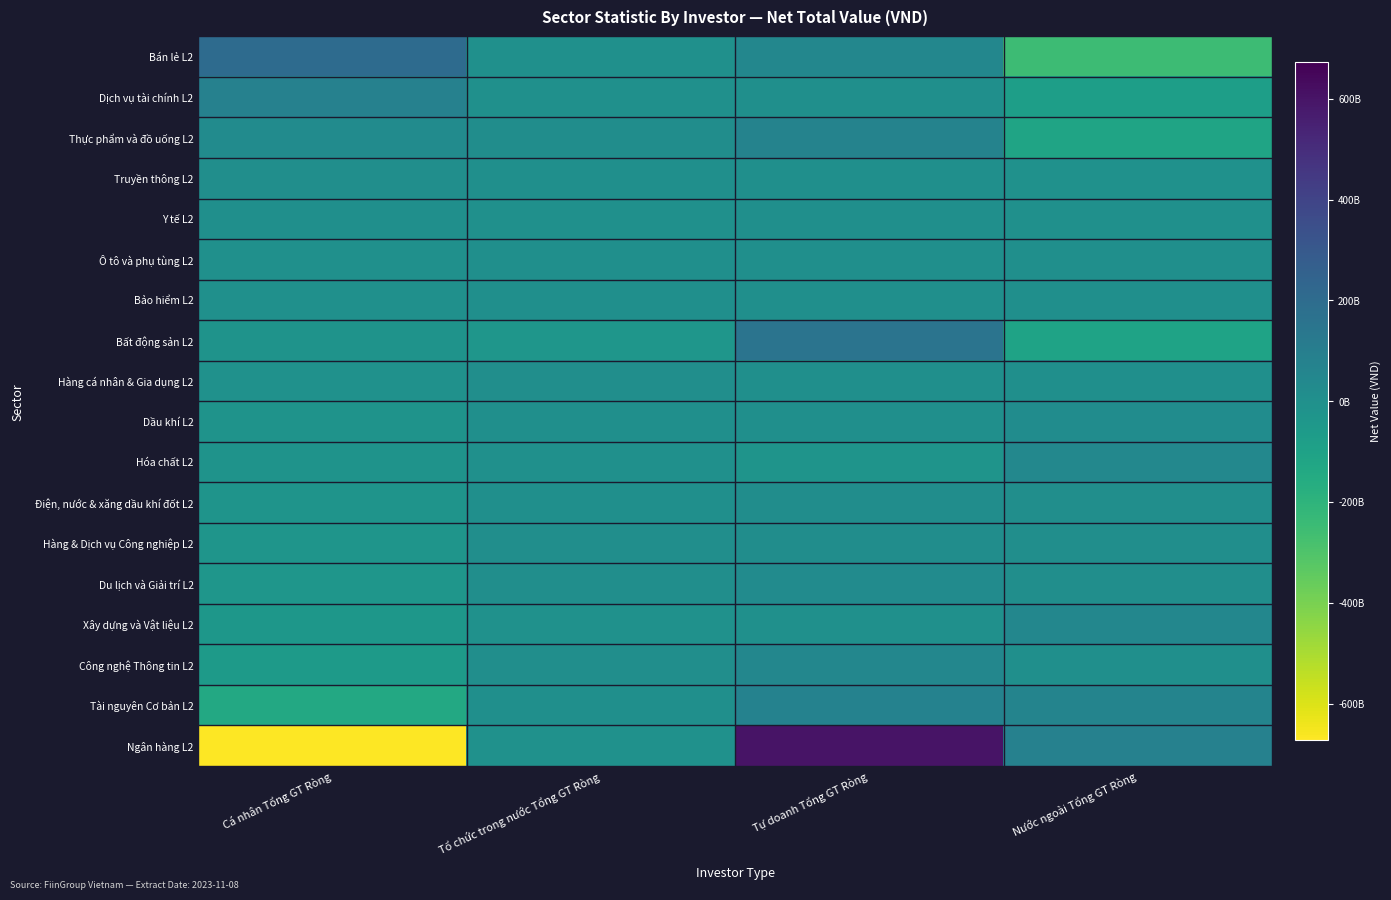

Rank the series by their maximum value, from highest to lowest.

Ngân hàng L2, Bán lẻ L2, Bất động sản L2, Dịch vụ tài chính L2, Tài nguyên Cơ bản L2, Thực phẩm và đồ uống L2, Công nghệ Thông tin L2, Xây dựng và Vật liệu L2, Hóa chất L2, Du lịch và Giải trí L2, Dầu khí L2, Hàng & Dịch vụ Công nghiệp L2, Điện, nước & xăng dầu khí đốt L2, Hàng cá nhân & Gia dụng L2, Truyền thông L2, Y tế L2, Bảo hiểm L2, Ô tô và phụ tùng L2